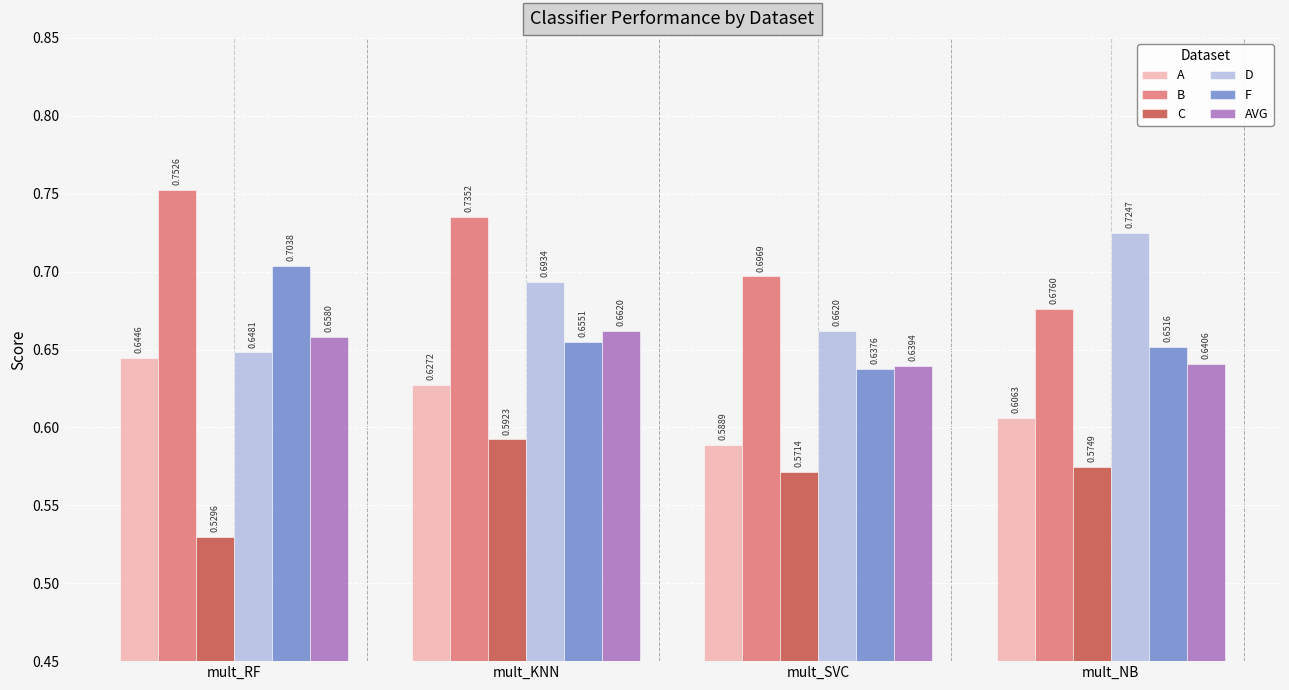

Between mult_KNN and mult_NB, which series saw the biggest shift?

B